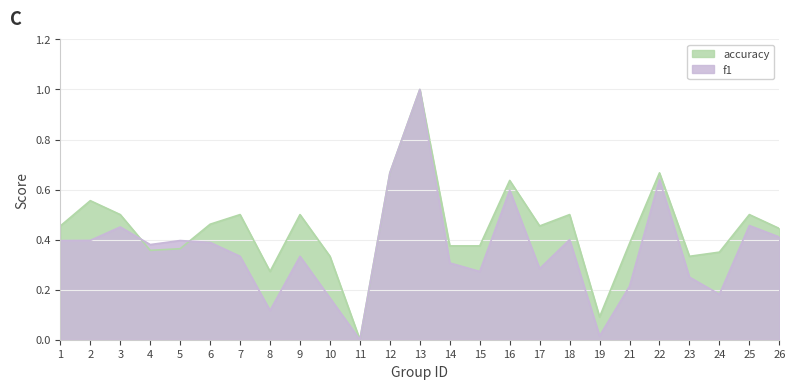

Where is the first local maximum for accuracy?

2